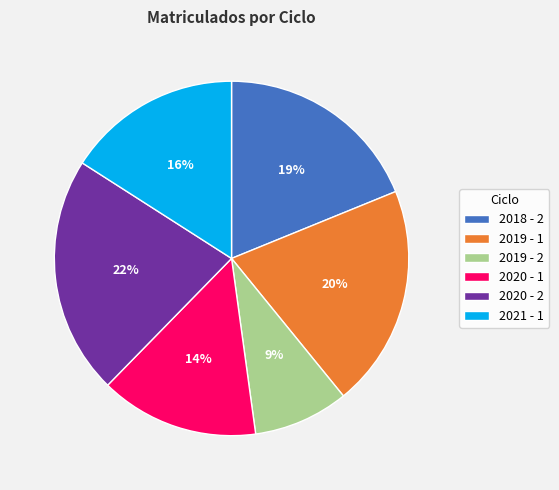

How many segments does this pie chart have?

6